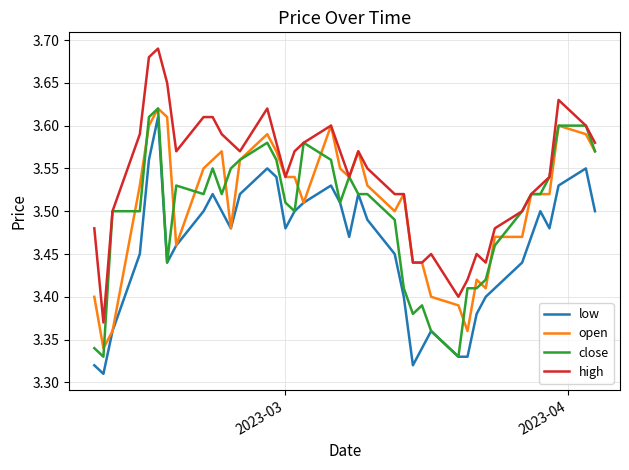

Which series has the largest total across all categories?

high